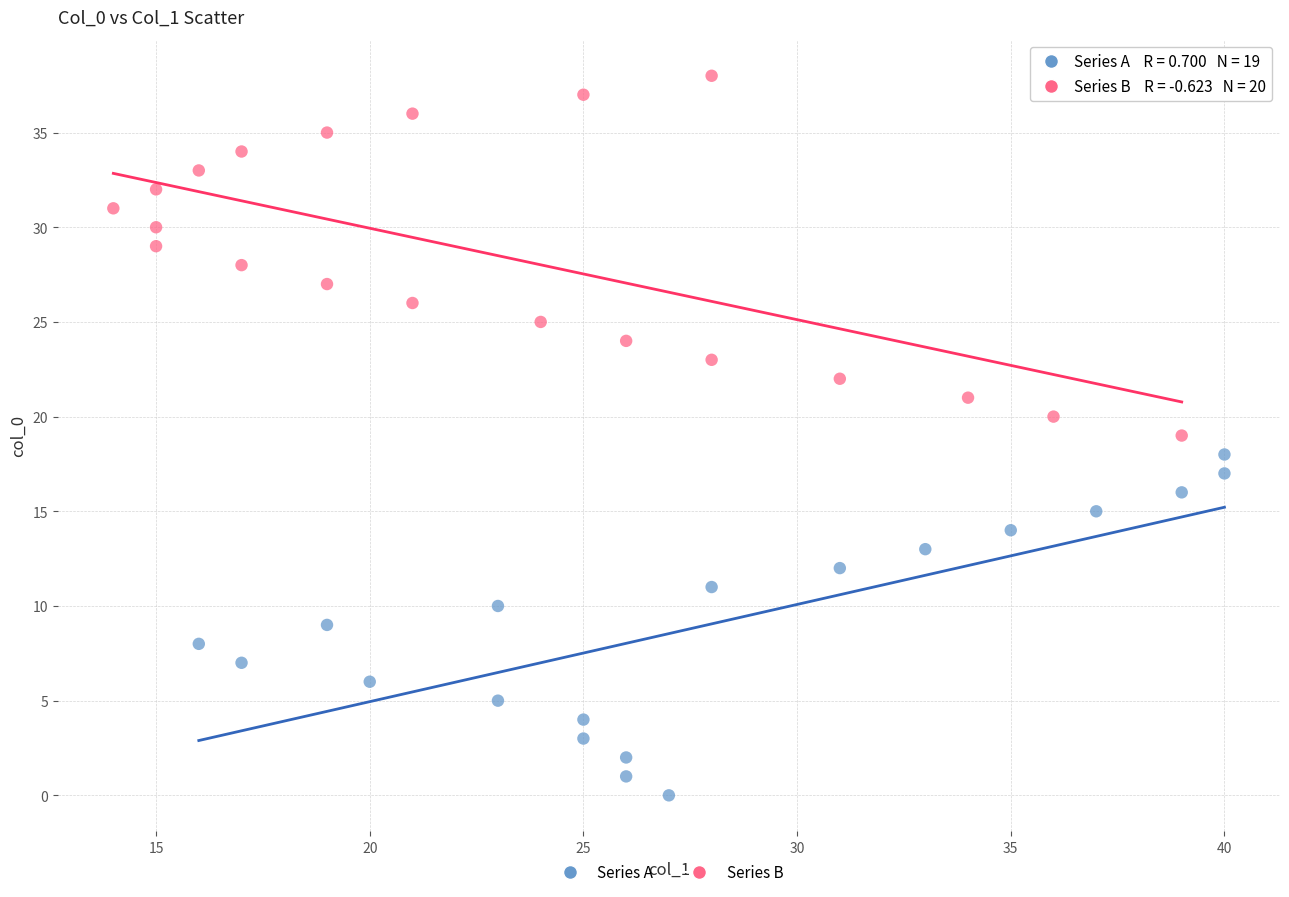

Which series contains the lowest Y value?

Series A